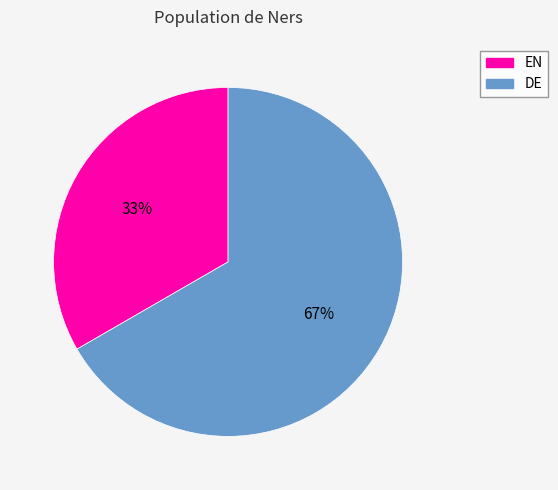

Combined, do EN and DE account for over 50%?

Yes